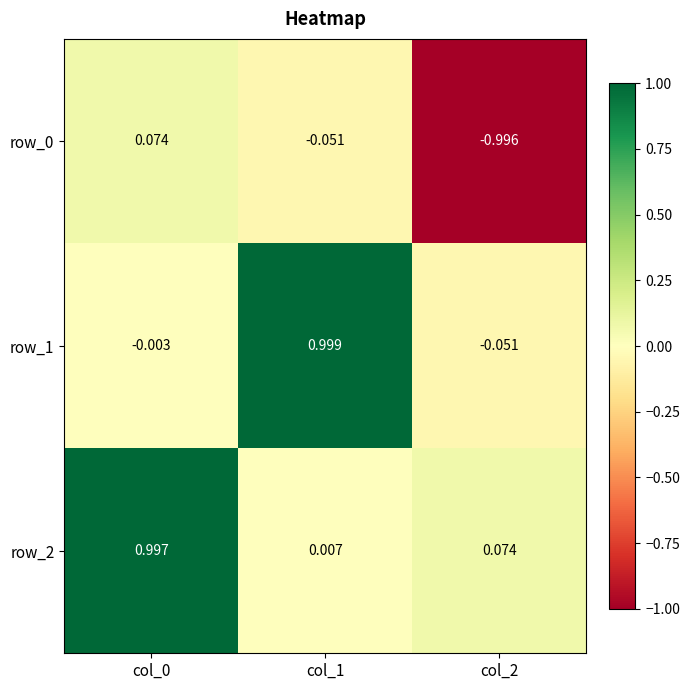

At which category does the chart reach its minimum across all series?

col_2